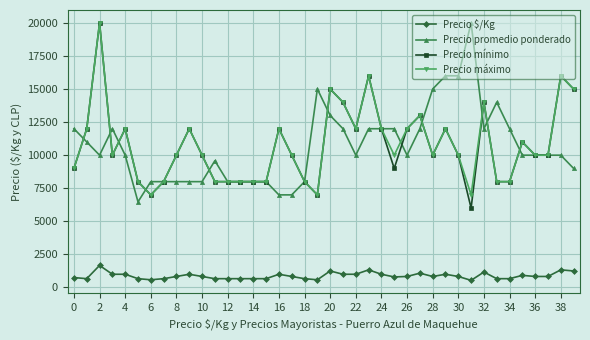

Count the number of data series in this chart.

4